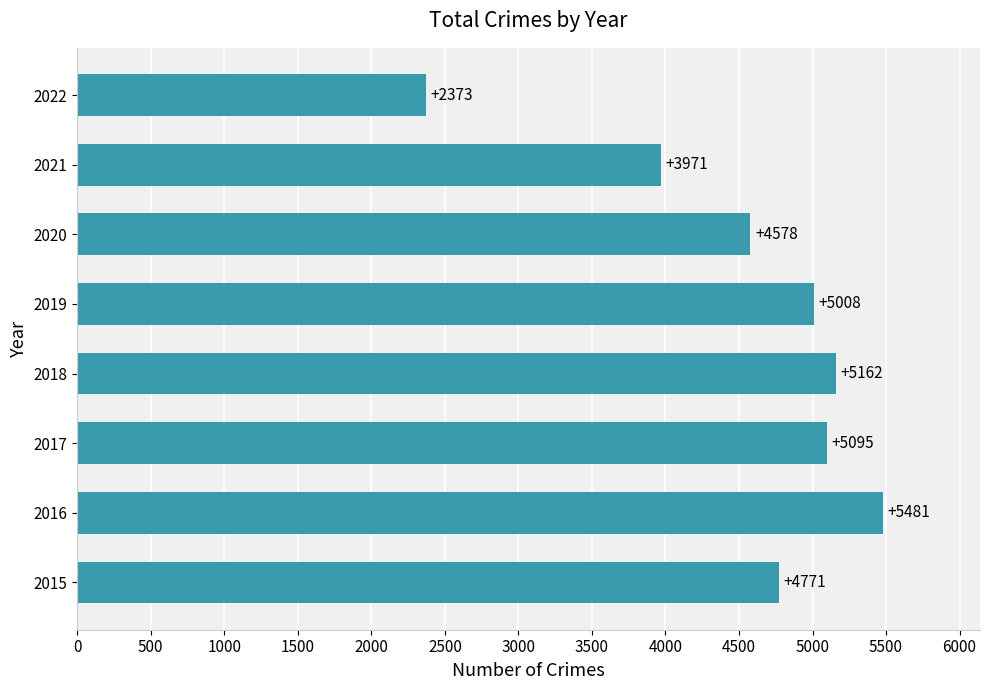

Are the bars horizontal?

Yes